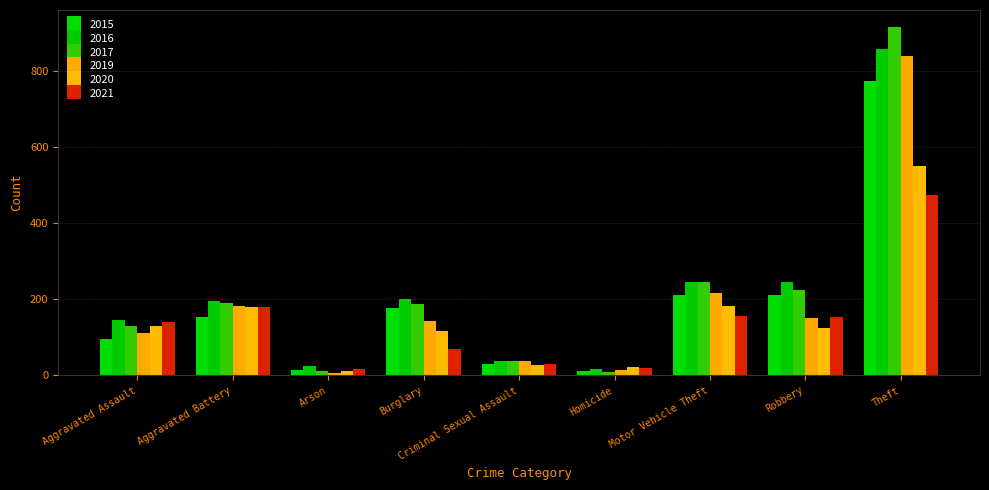

List the labels in order of 2017 value, largest first.

Theft, Motor Vehicle Theft, Robbery, Aggravated Battery, Burglary, Aggravated Assault, Criminal Sexual Assault, Arson, Homicide